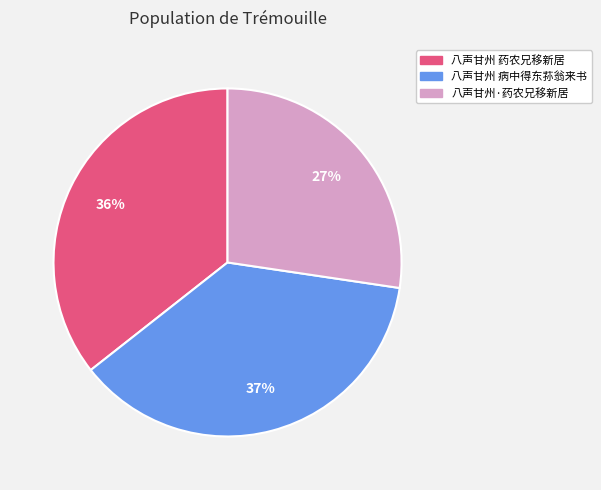

Is there any slice that represents more than half of the pie?

No